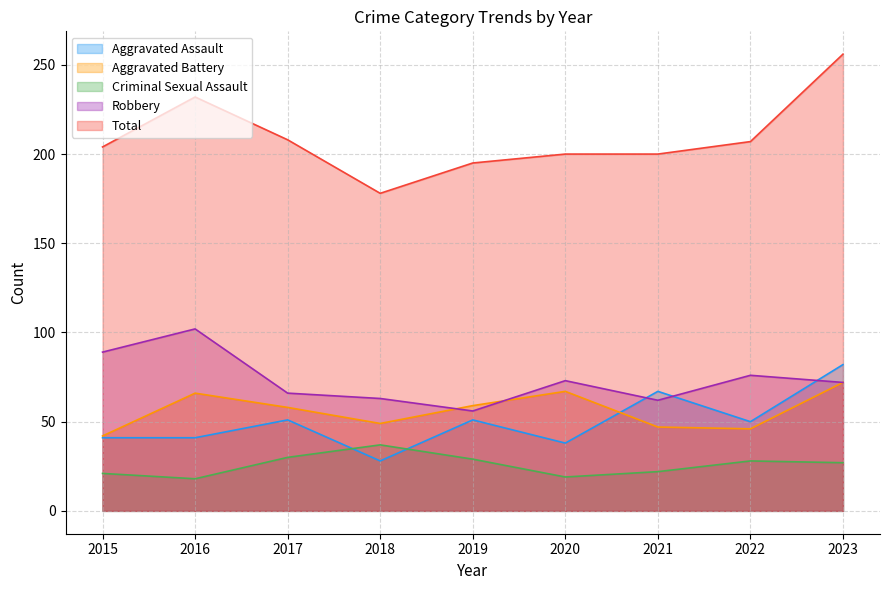

How many lines are shown in the chart?

5